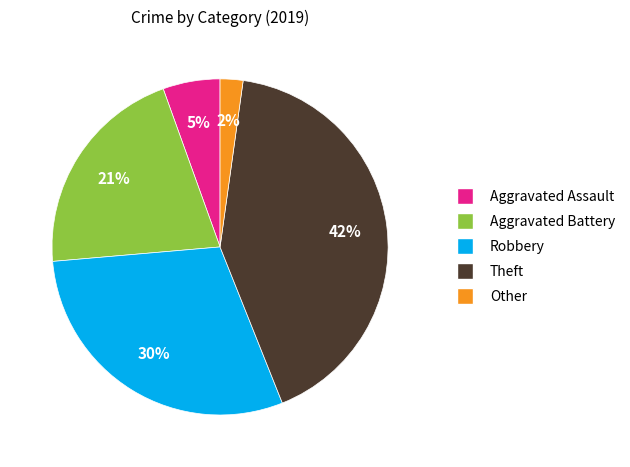

How many slices are in this pie chart?

5